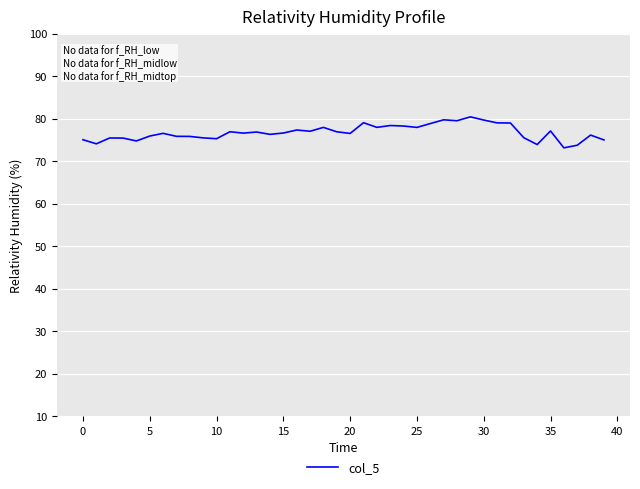

What is the smallest value displayed?

73.1